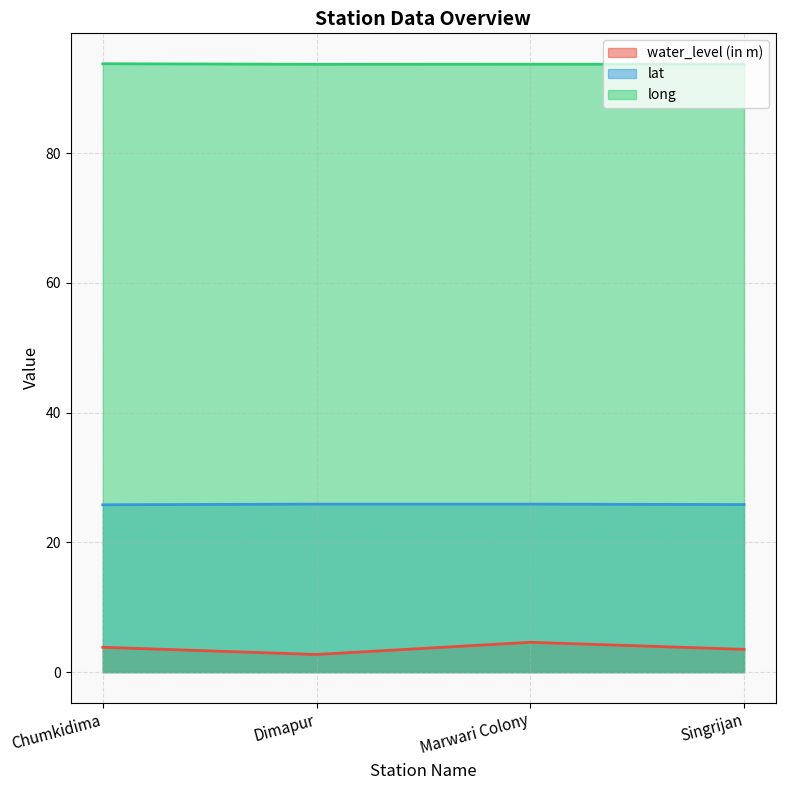

Does the chart display data point markers on the line(s)?

No